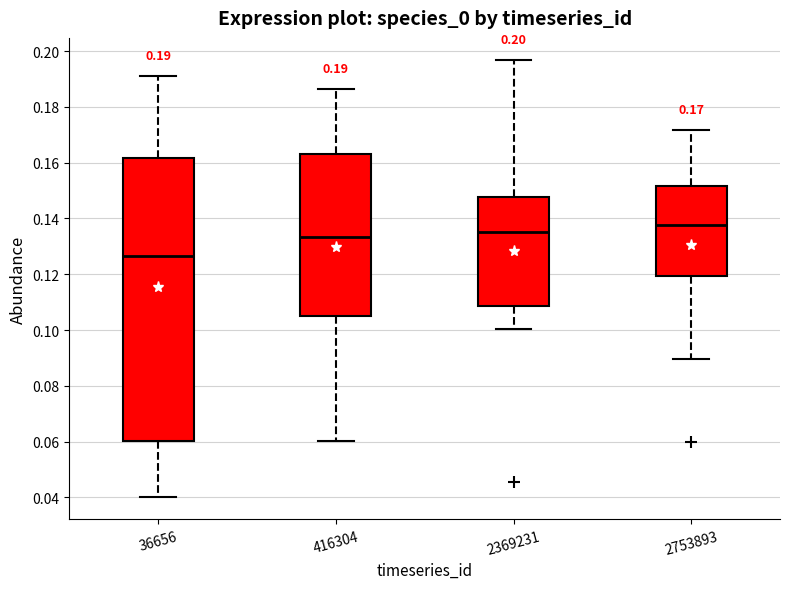

Which box is the tallest, from its lower edge to its upper edge?

36656